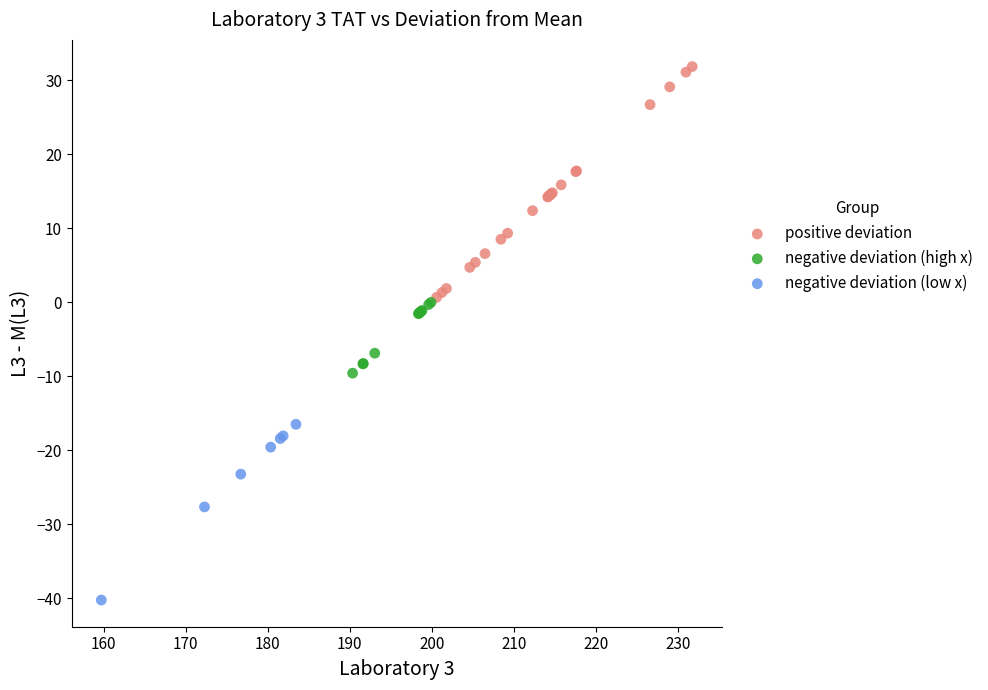

Which series has the widest spread of Y values?

positive deviation